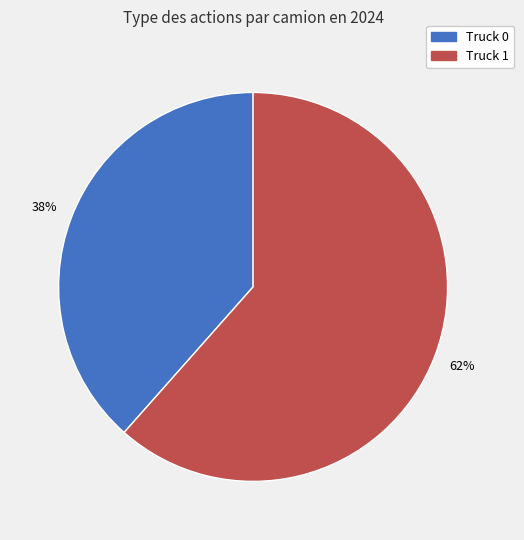

Combined, do Truck 1 and Truck 0 account for over 50%?

Yes